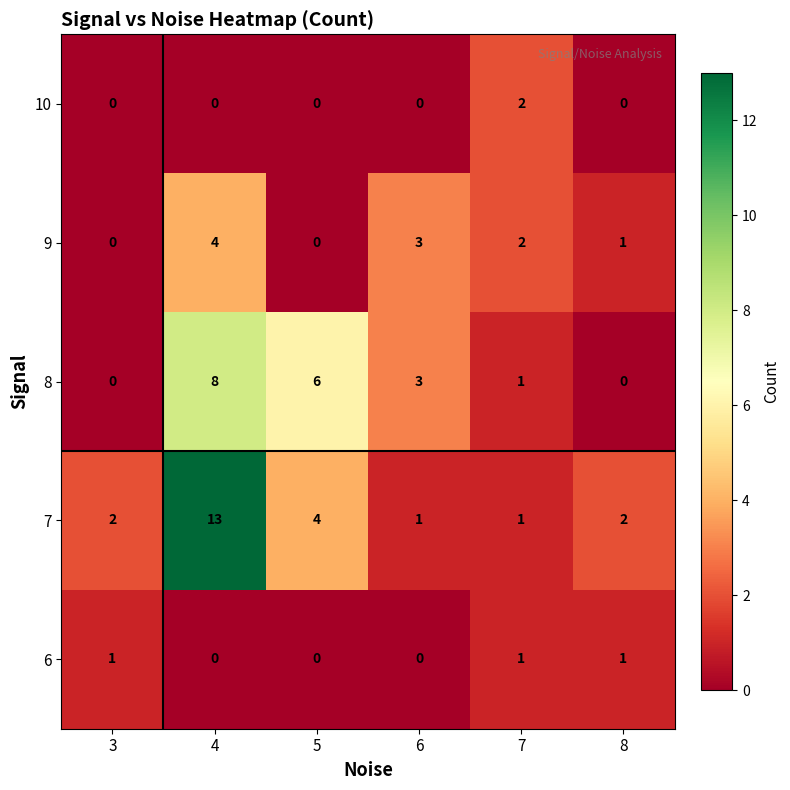

The 8 series shows 5 at 3. True or false?

False